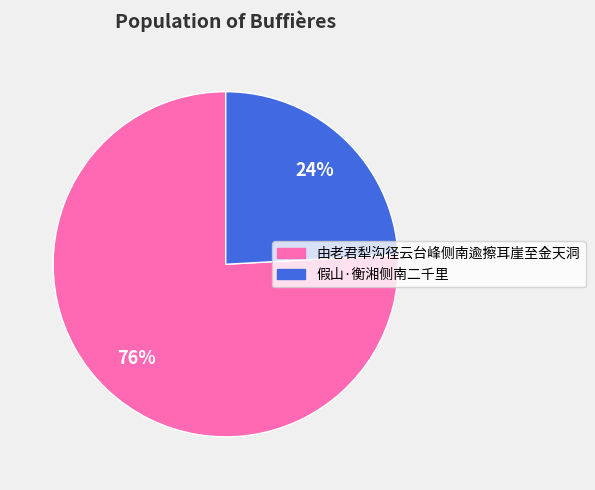

How many segments does this pie chart have?

2